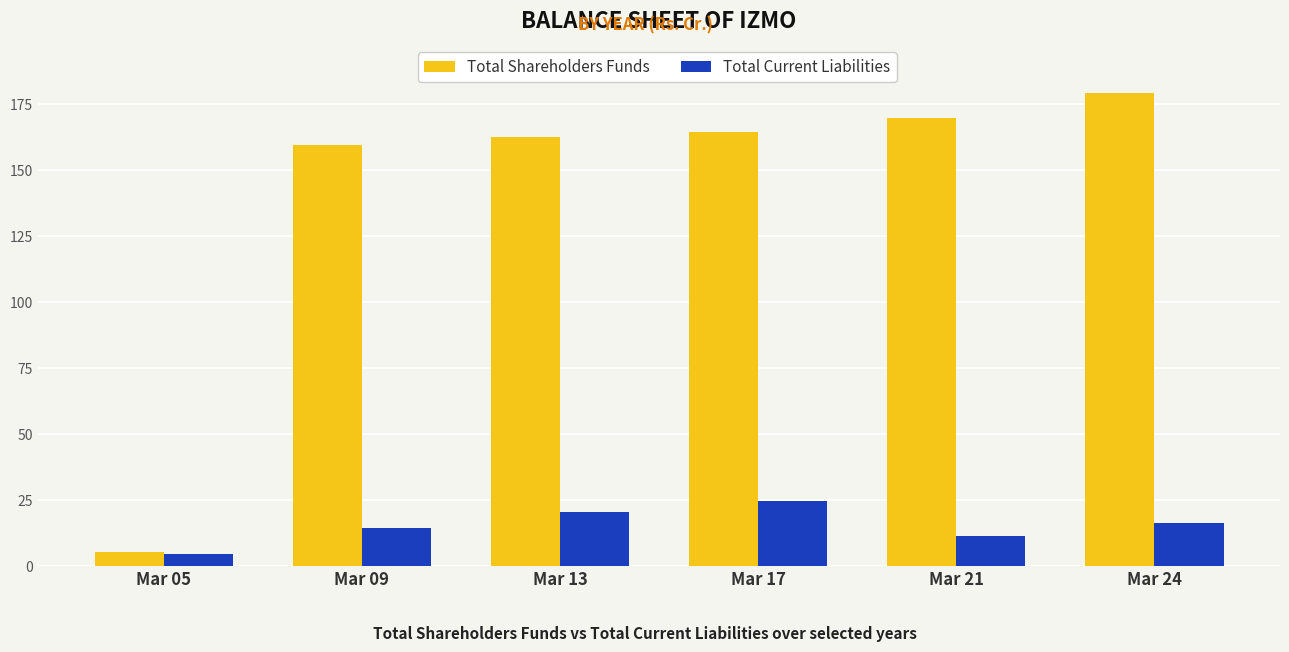

At which label does Total Shareholders Funds first exceed 164?

Mar 17